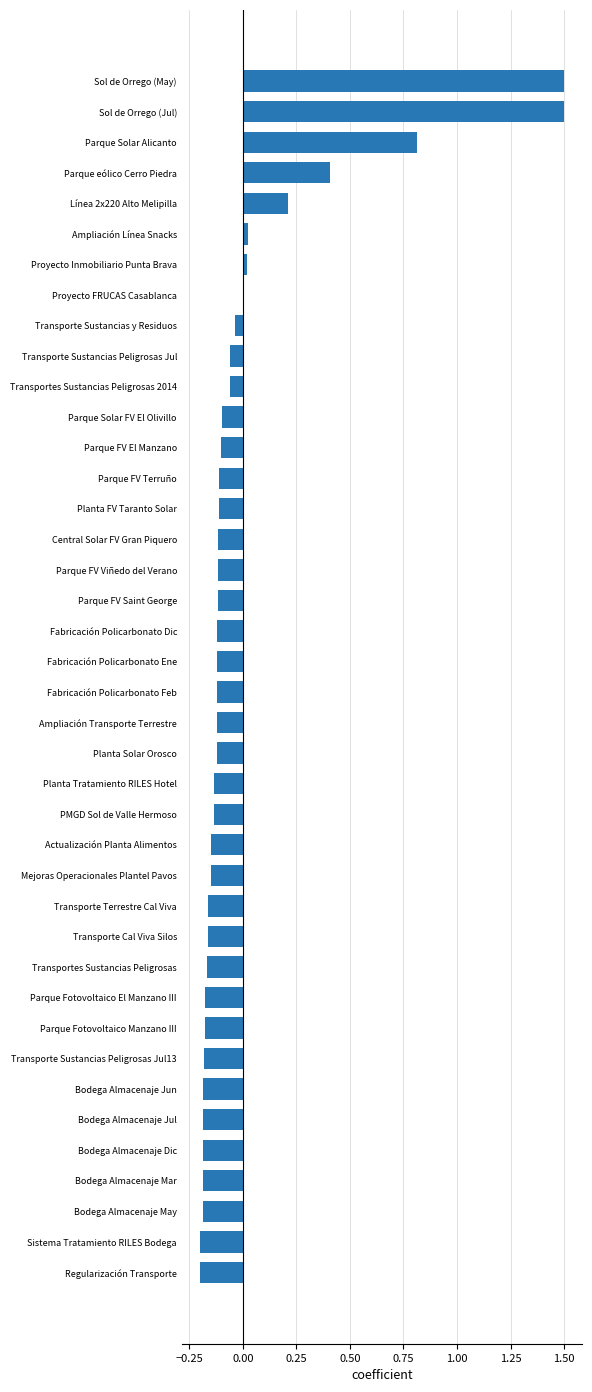

Are the bars grouped side by side (vs. stacked)?

No